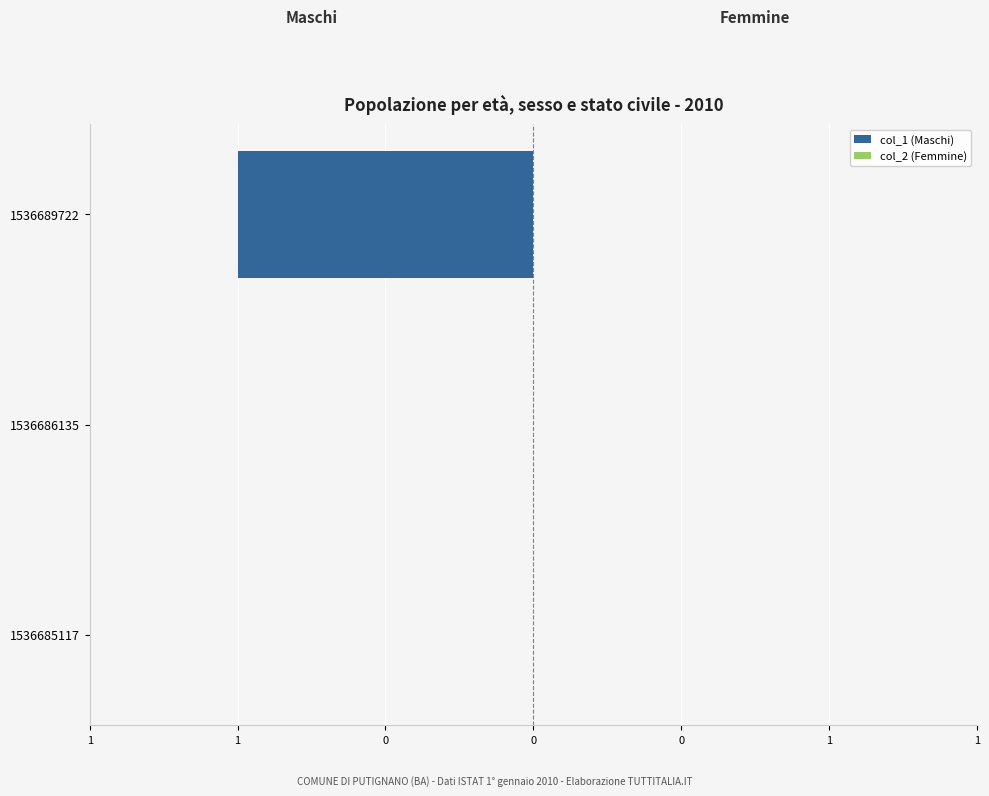

Are the bars horizontal?

Yes